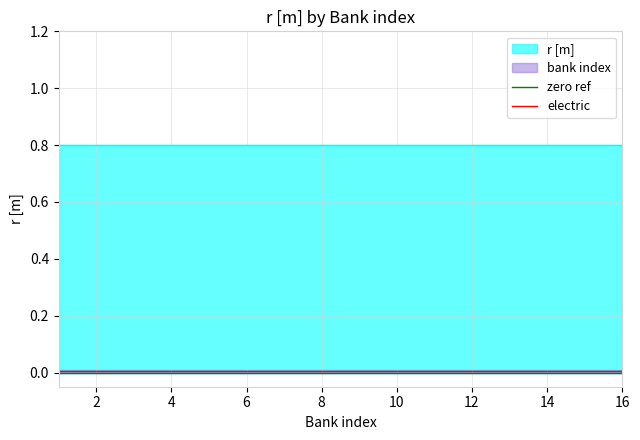

What is the label of the 1st point from the right?

16